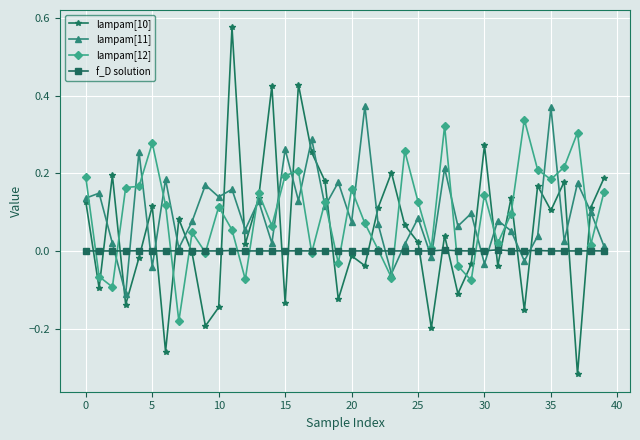

Which series has the widest spread of values?

lampam[10]